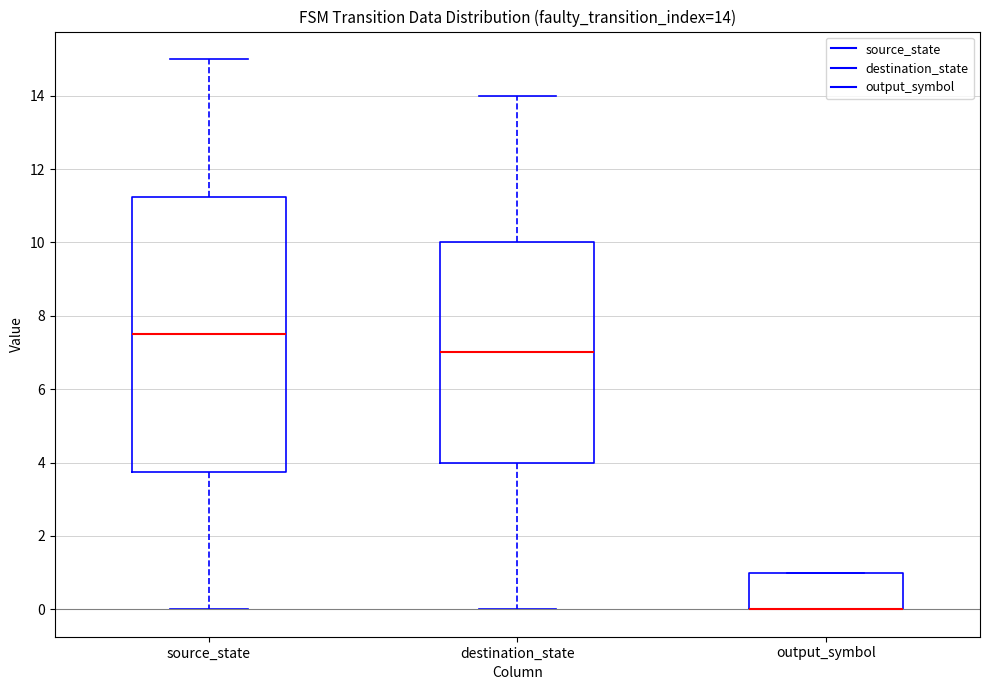

Which box is the tallest, from its lower edge to its upper edge?

source_state